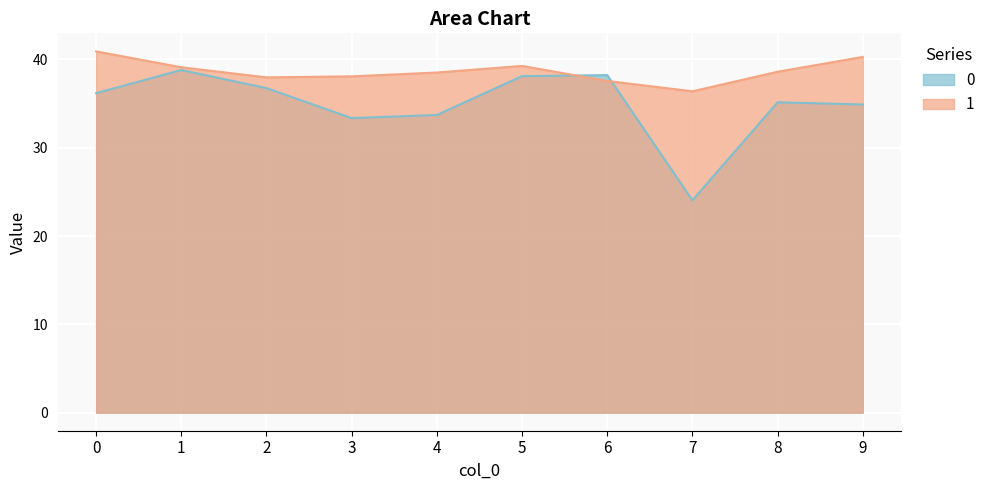

Is it true that 1 equals 65.8 at 4?

False